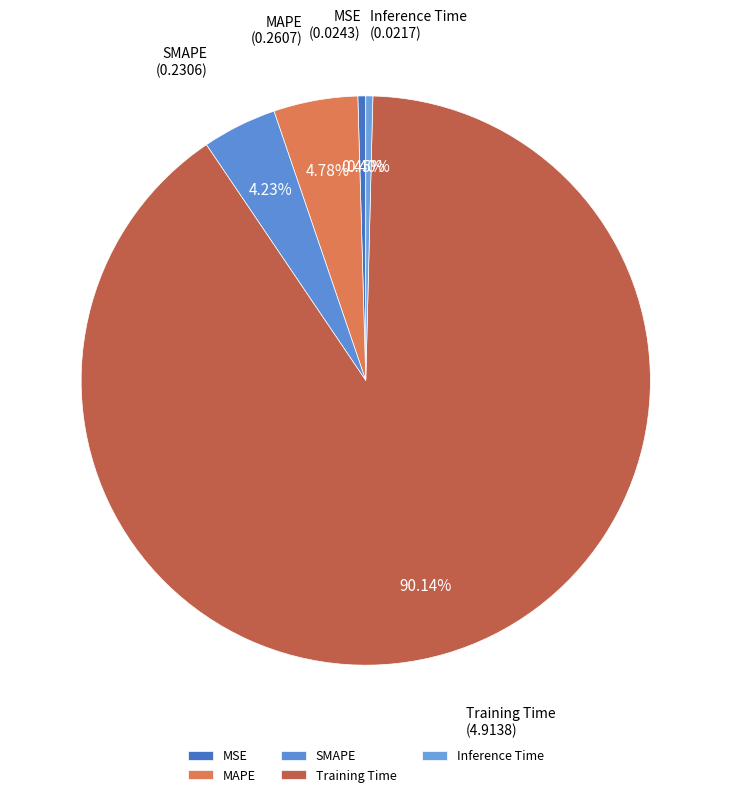

What percentage is the MAPE slice, to the nearest percent?

5%